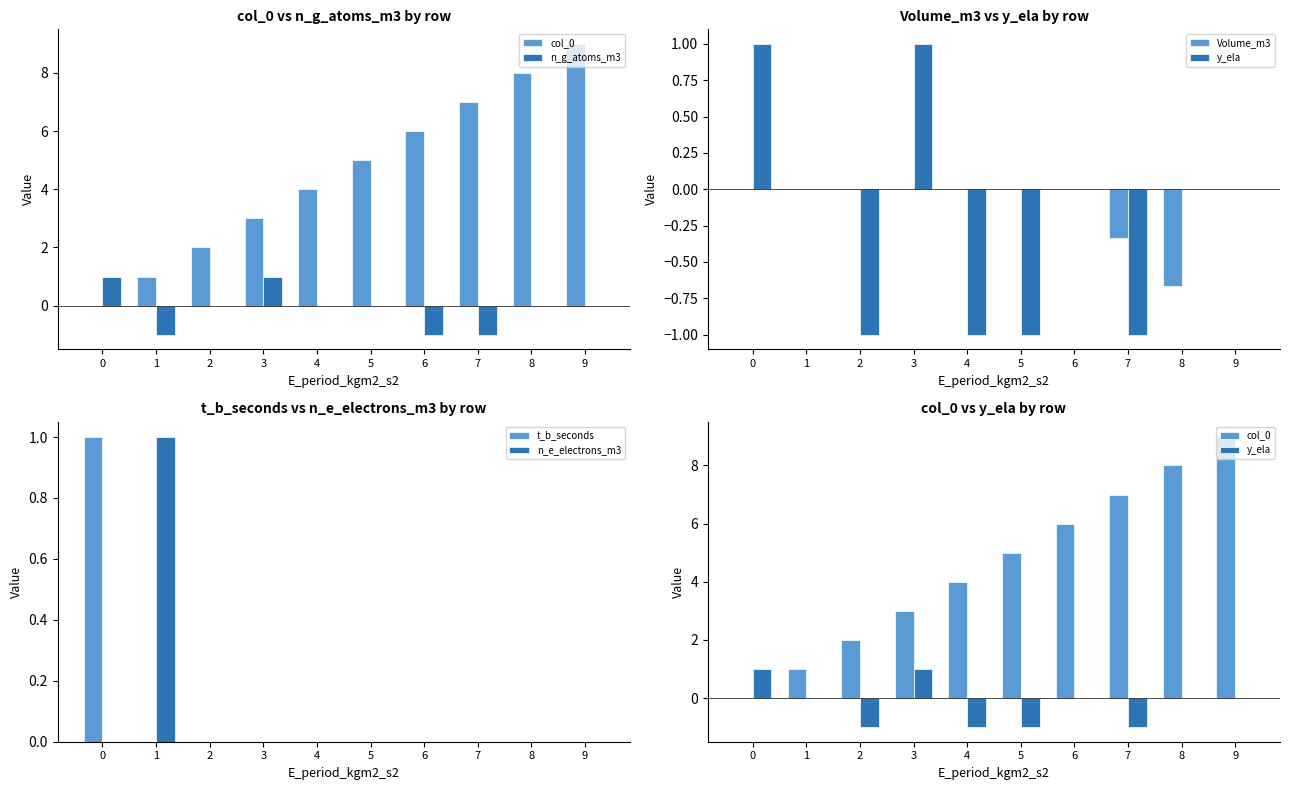

Count the number of categories in the chart.

10